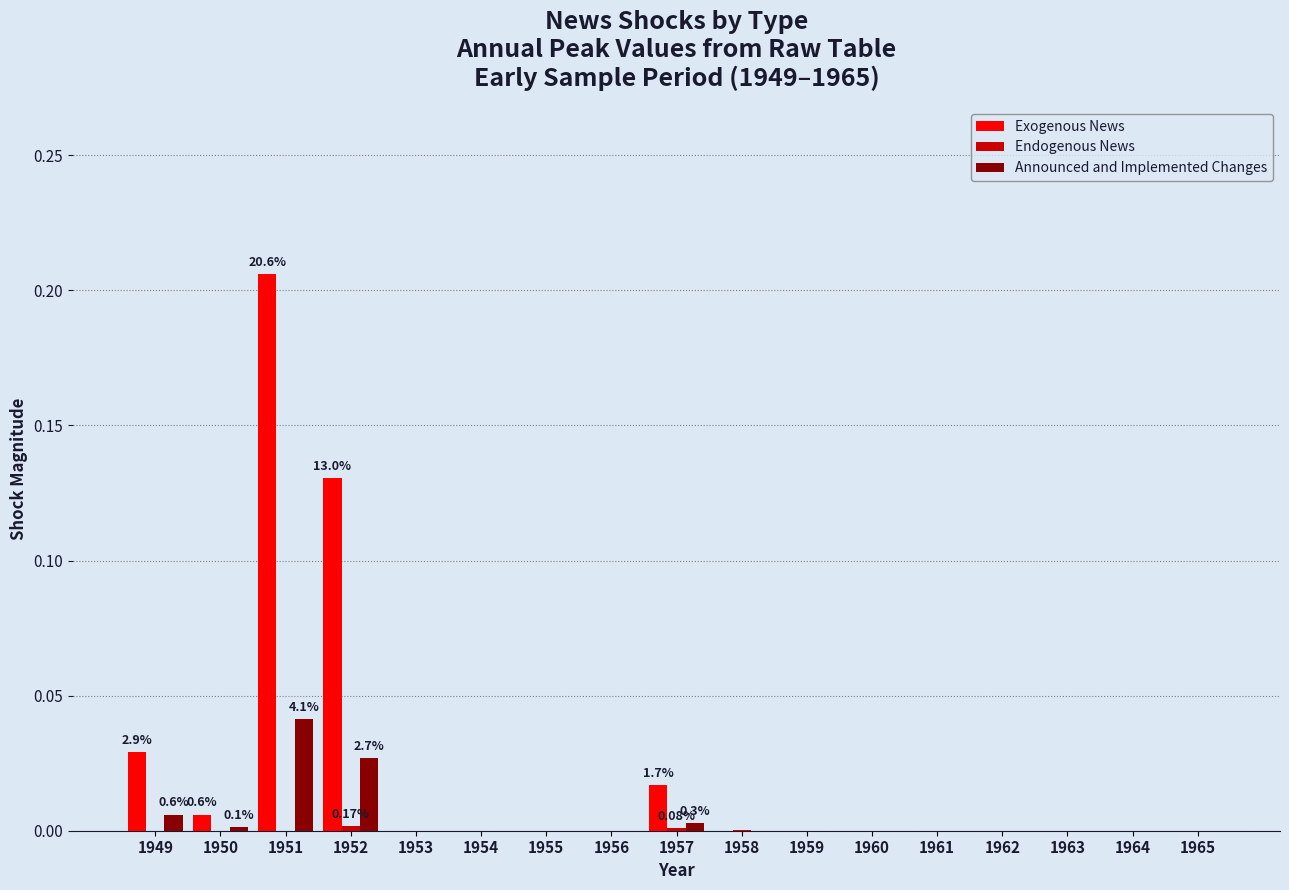

Between 1949 and 1961, which series saw the biggest shift?

Exogenous News